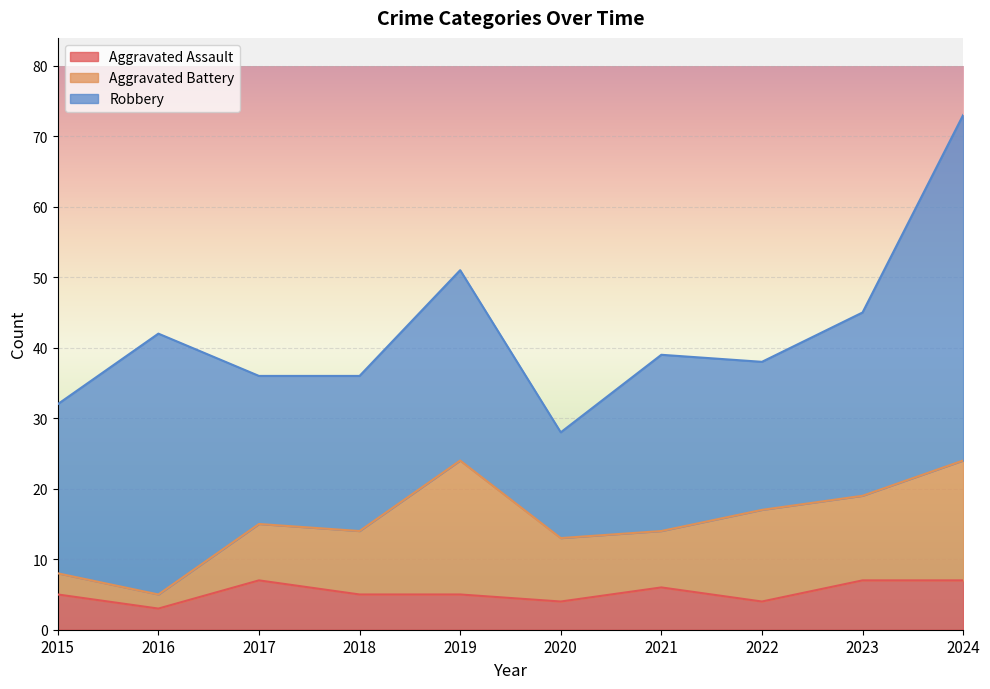

At which category does the chart reach its minimum across all series?

2016